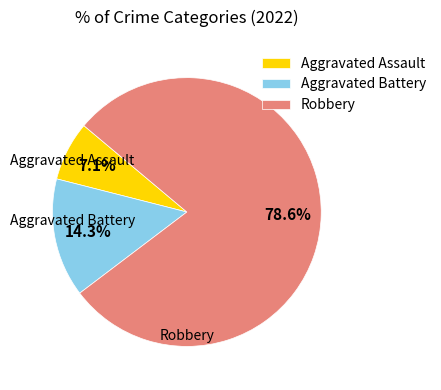

Is there a majority slice in this chart?

Yes